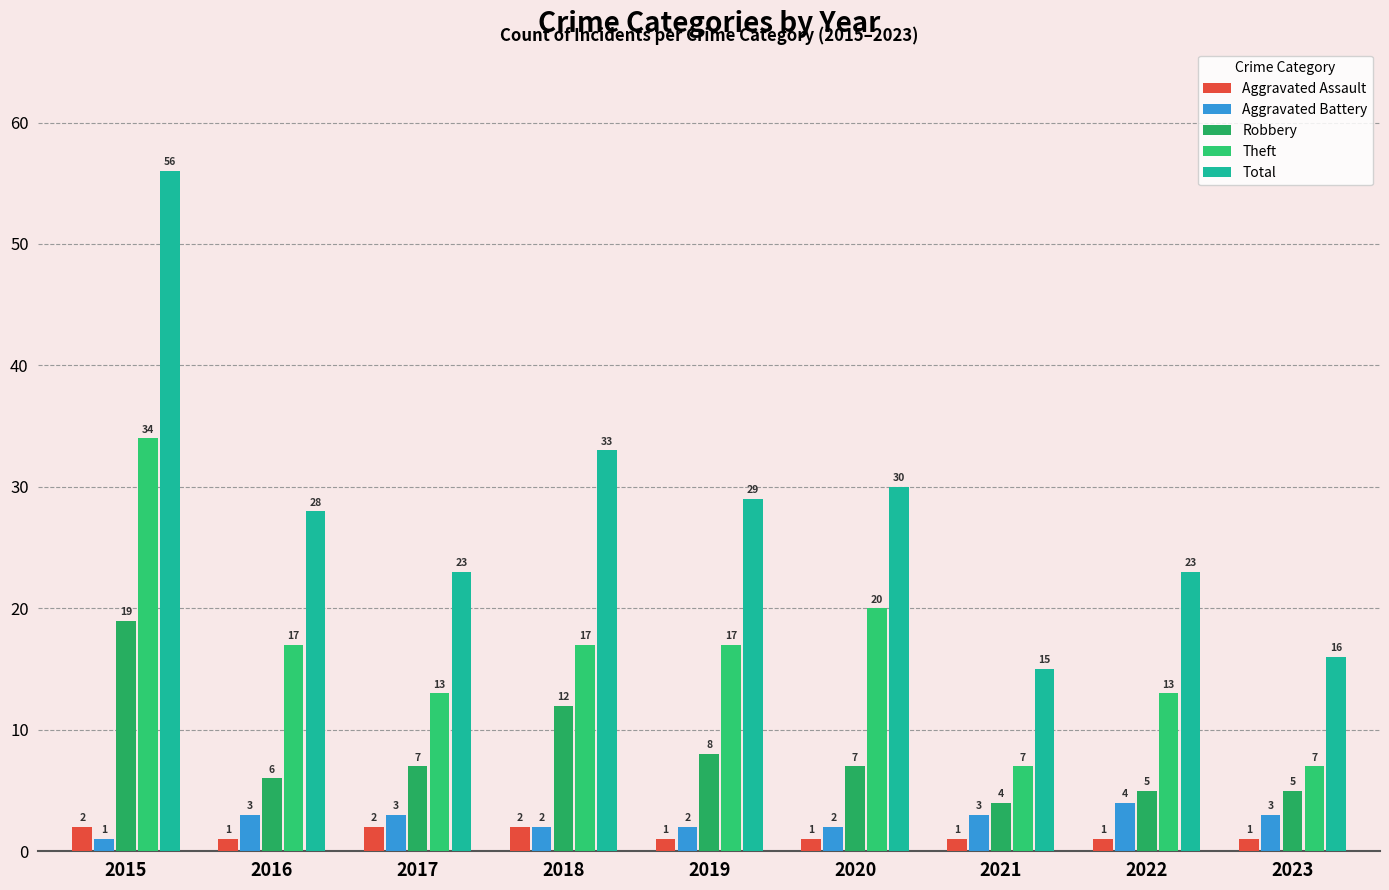

At how many categories does at least one series exceed 14?

9